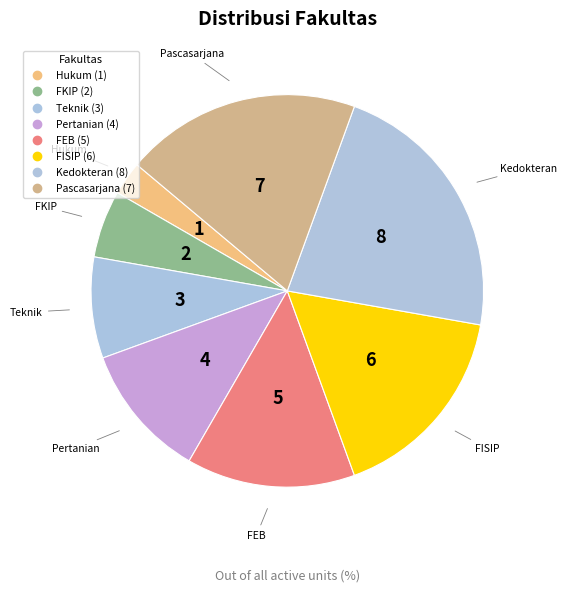

How many slices are in this pie chart?

8